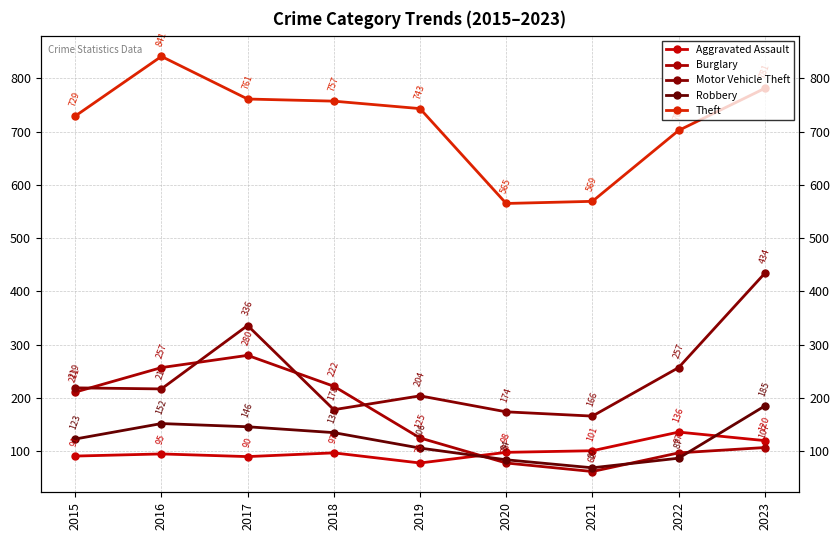

True or false: Aggravated Assault has more than 0 interior local peaks.

True